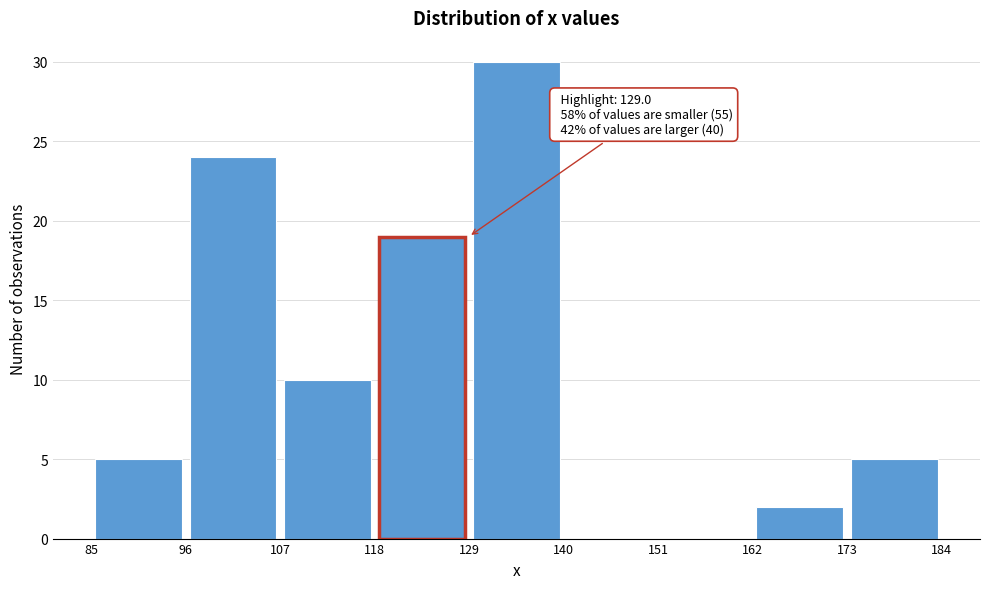

Over which range of the x-axis is the bar tallest?

129 to 140